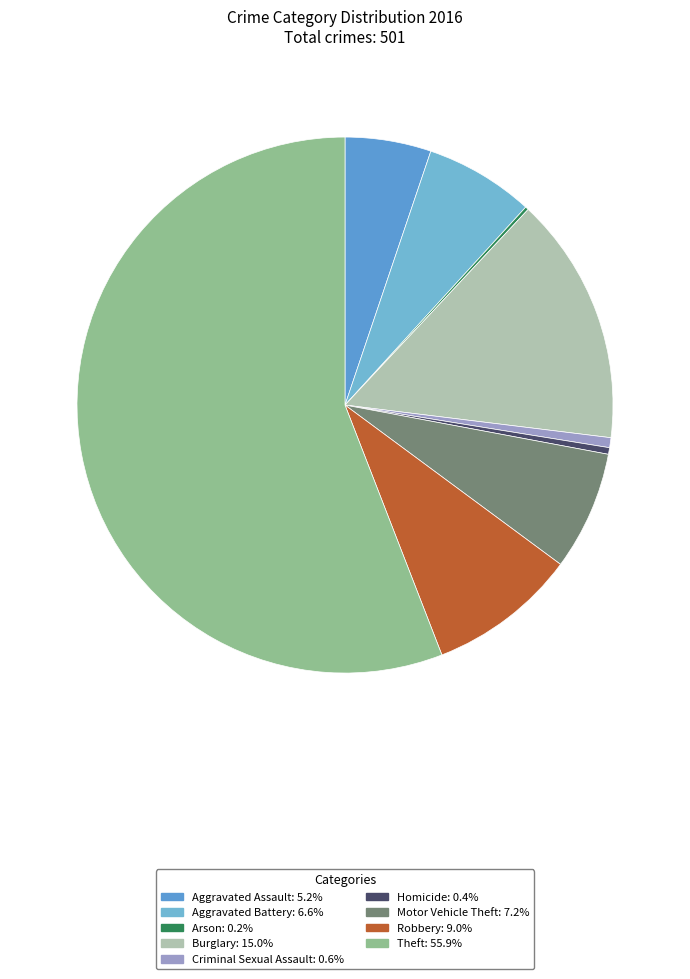

Count the number of slices in the pie.

9